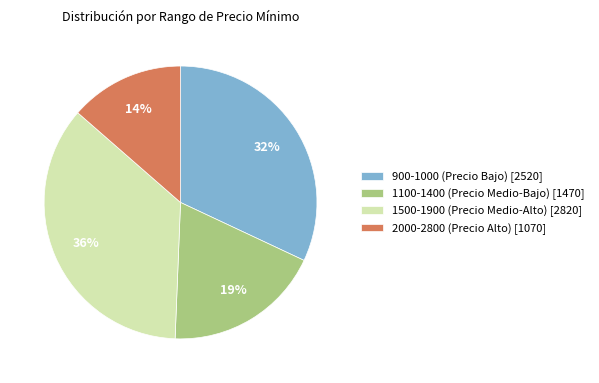

To the nearest percent, what percentage of the pie is 1500-1900 (Precio Medio-Alto) [2820]?

36%